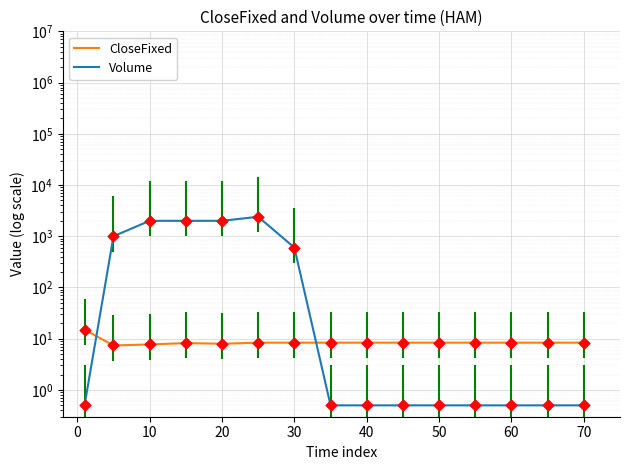

What are all the series names shown in the legend?

CloseFixed, Volume